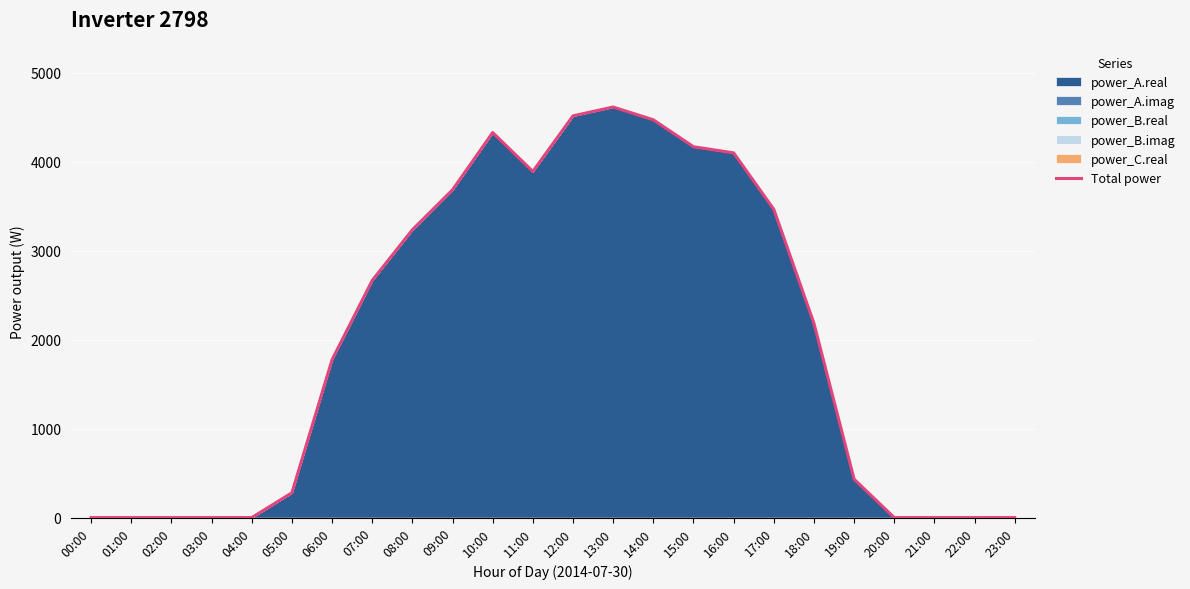

Reading left to right, transcribe all the data shown in this chart.

00:00=0.0	01:00=0.0	02:00=0.0	03:00=0.0	04:00=0.0	05:00=278.8	06:00=1774.2	07:00=2665.2	08:00=3234.8	09:00=3684.1	10:00=4327.3	11:00=3890.4	12:00=4515.2	13:00=4614.4	14:00=4471.0	15:00=4168.0	16:00=4099.3	17:00=3465.0	18:00=2183.1	19:00=431.4	20:00=0.0	21:00=0.0	22:00=0.0	23:00=0.0